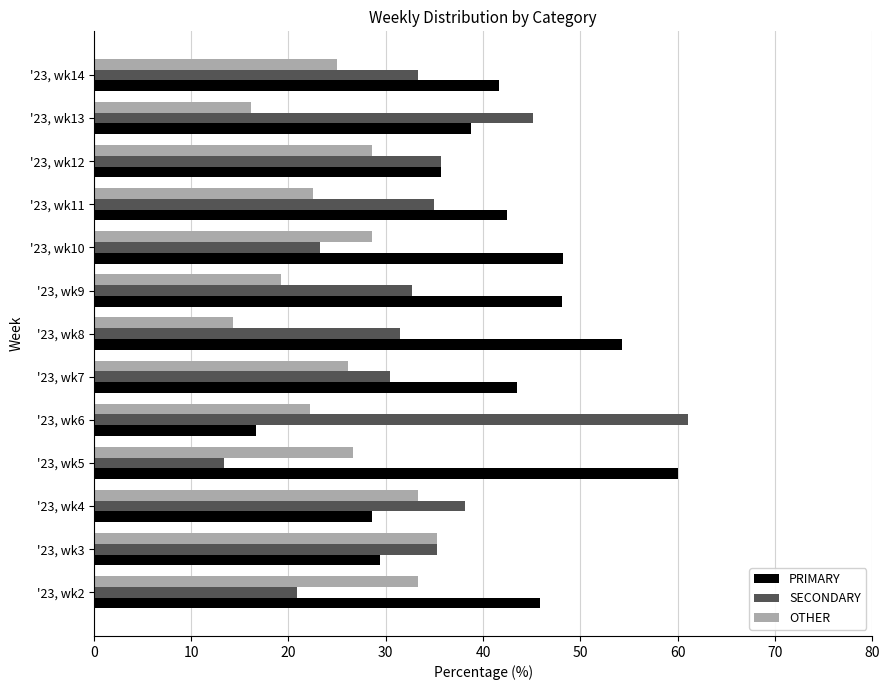

What is the difference between the maximum and second lowest values in the PRIMARY series?

31.4